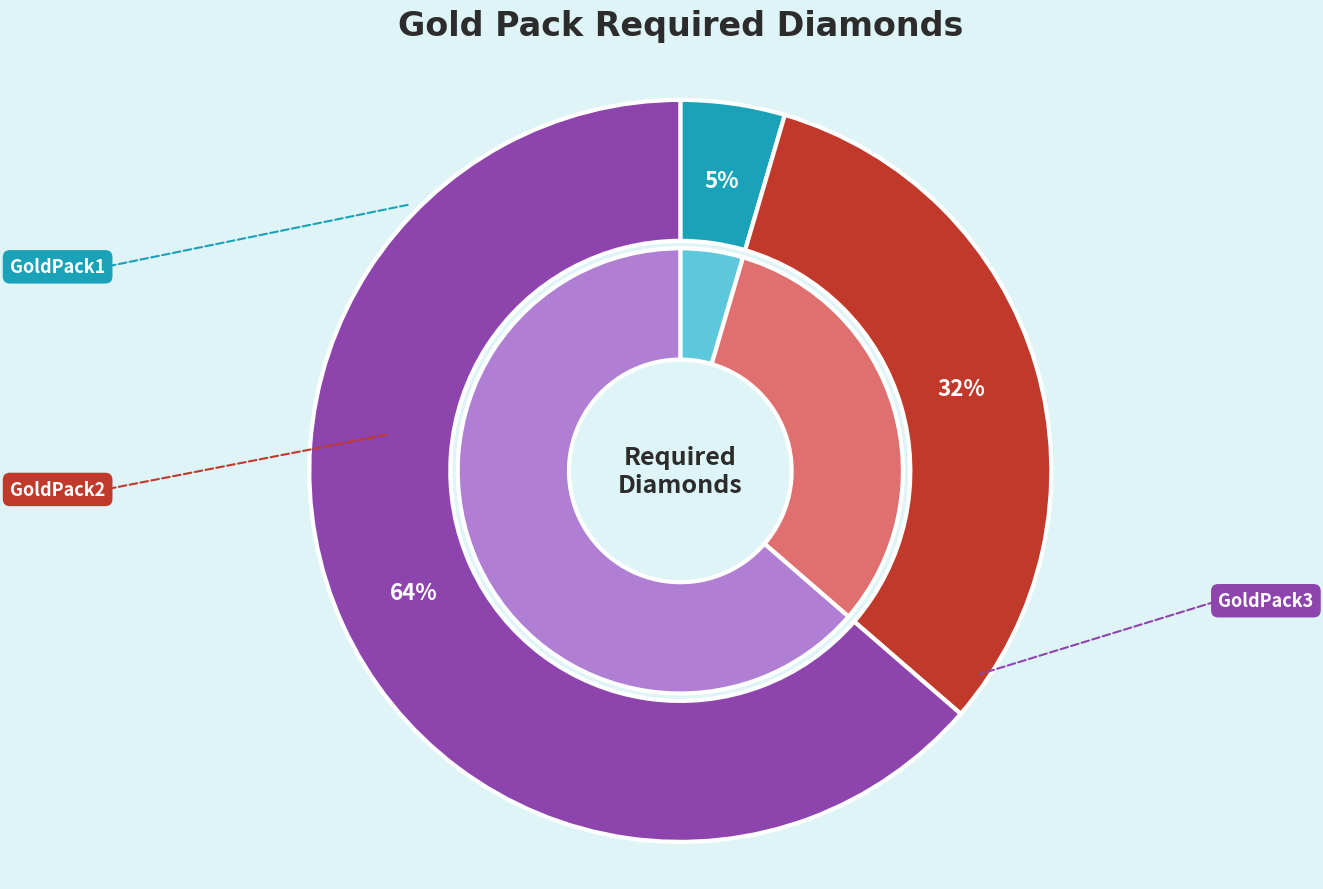

Does GoldPack2 account for over 50% of the chart?

No